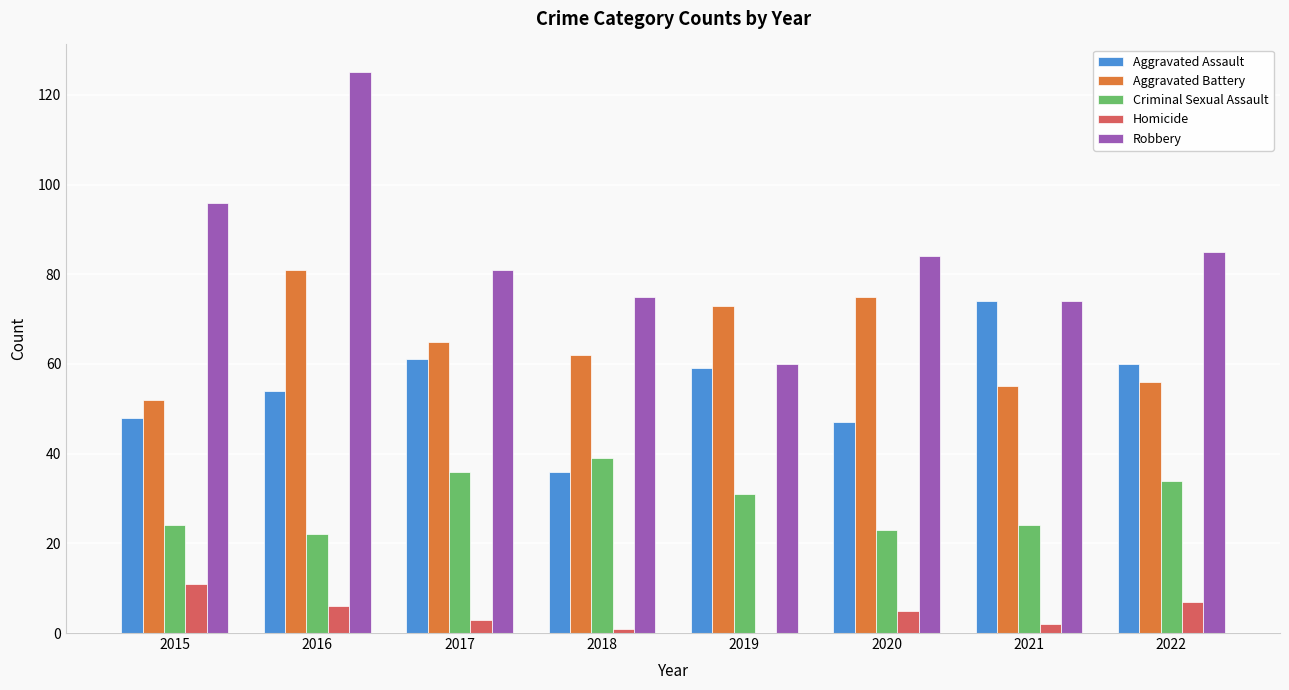

What are all the series names shown in the legend?

Aggravated Assault, Aggravated Battery, Criminal Sexual Assault, Homicide, Robbery